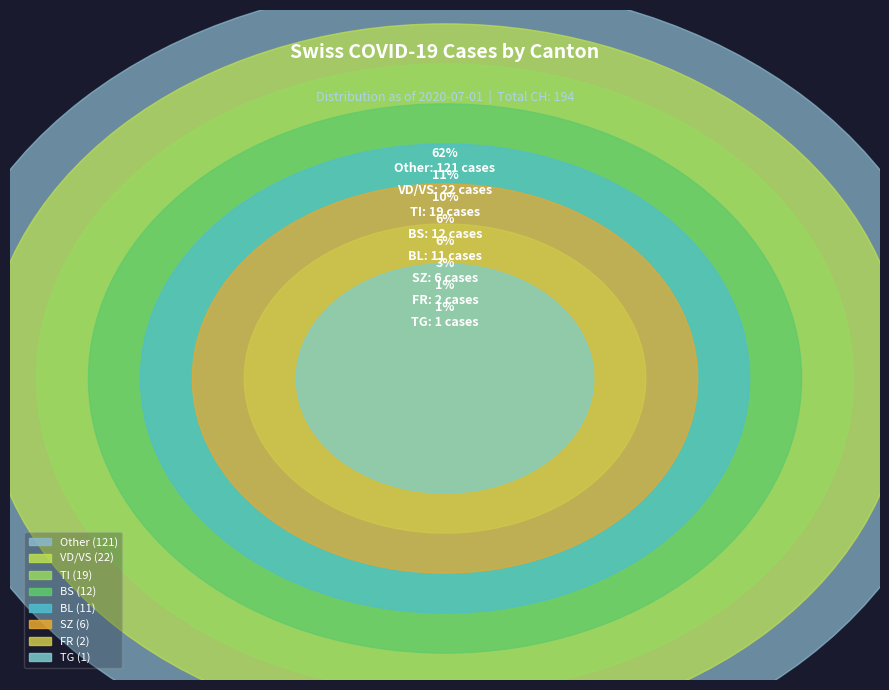

Do Other and TG together represent more than half of the pie?

Yes